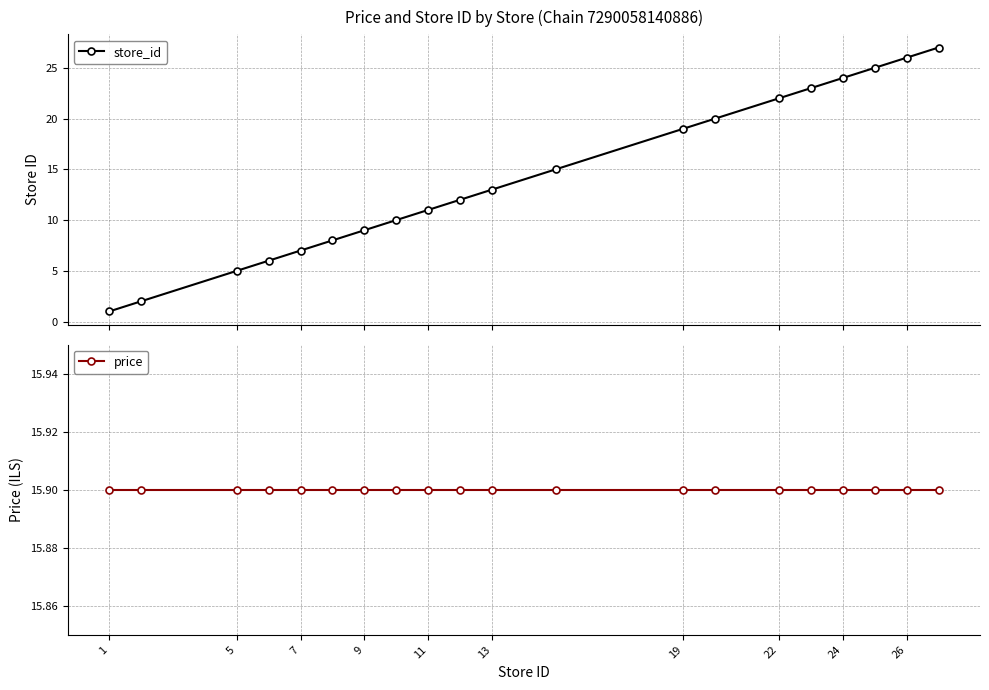

The value of price at 22 is 15.9. True or false?

True